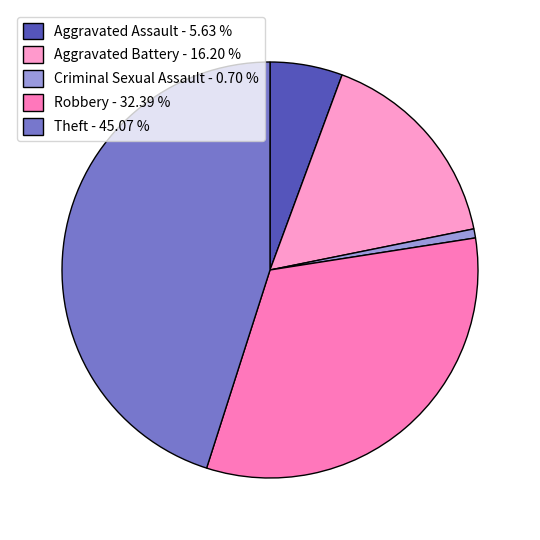

Count the number of slices in the pie.

5